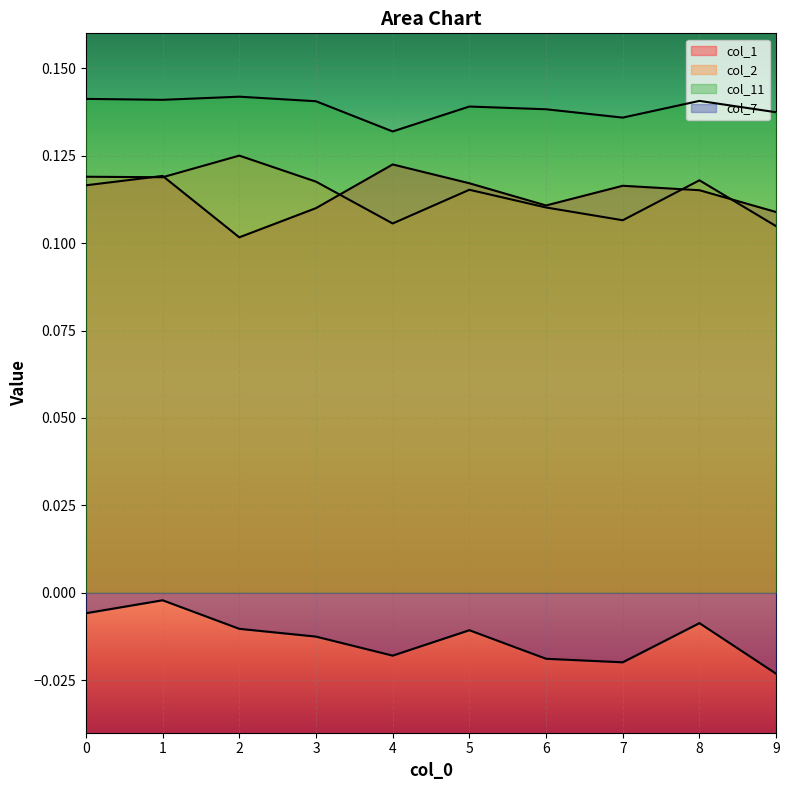

How many interior local peaks does the col_1 series have?

3